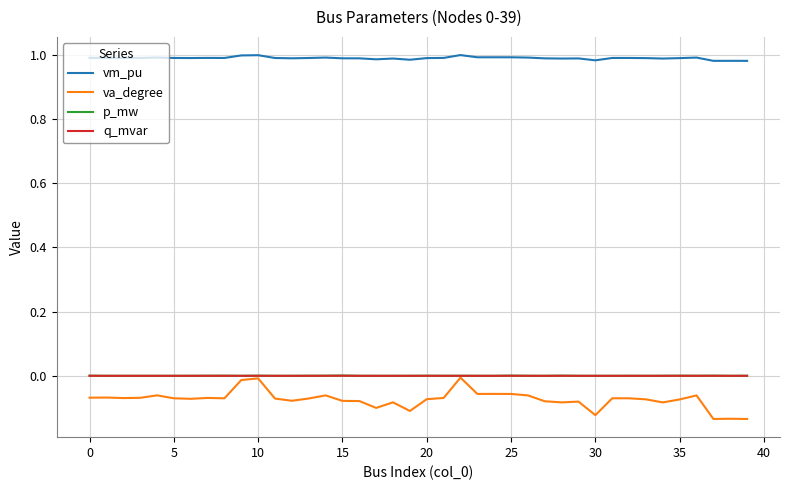

True or false: vm_pu and p_mw cross at least once.

False